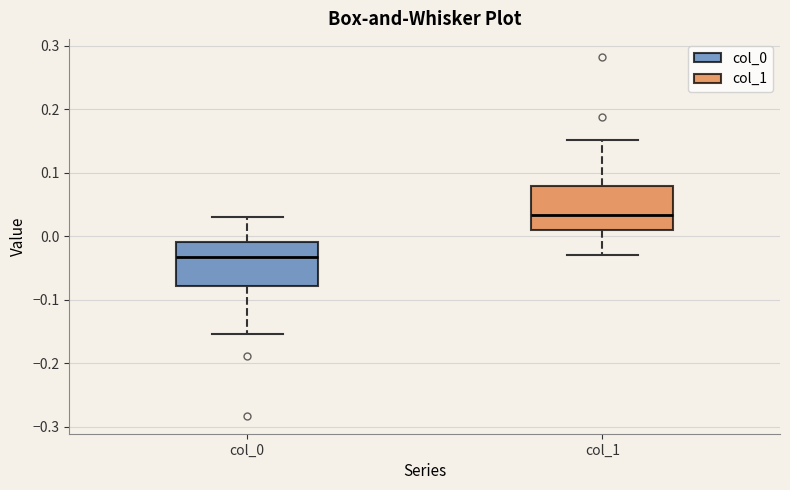

Reading left to right, transcribe this box plot: for each box, give where its median line is, the range the box spans, and where its two whiskers end, as read against the y-axis. The values are not printed on the chart, so give them approximately, as read against the axis.

col_0: median -0.03, box -0.08 to -0.01, whiskers -0.15 to 0.03
col_1: median 0.03, box 0.01 to 0.08, whiskers -0.03 to 0.15